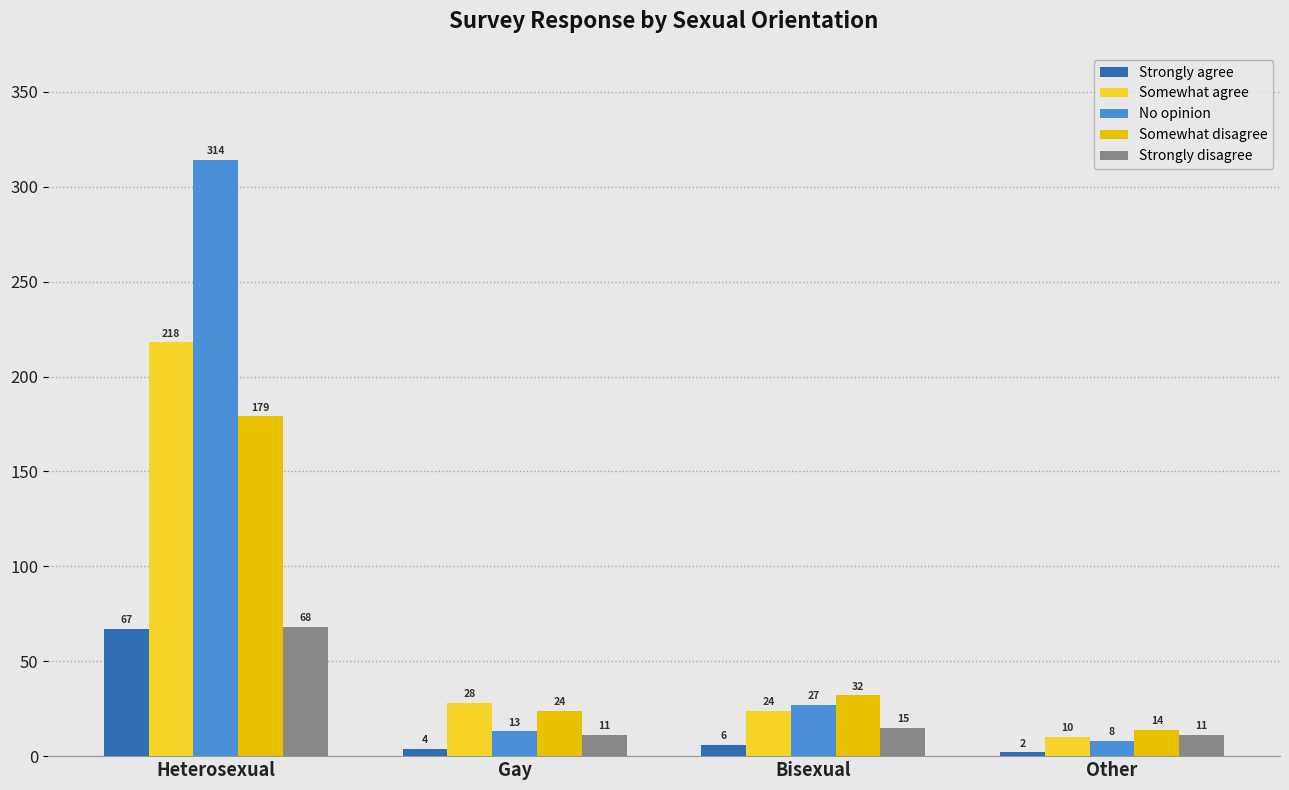

The value of Somewhat agree at Gay is 40. True or false?

False